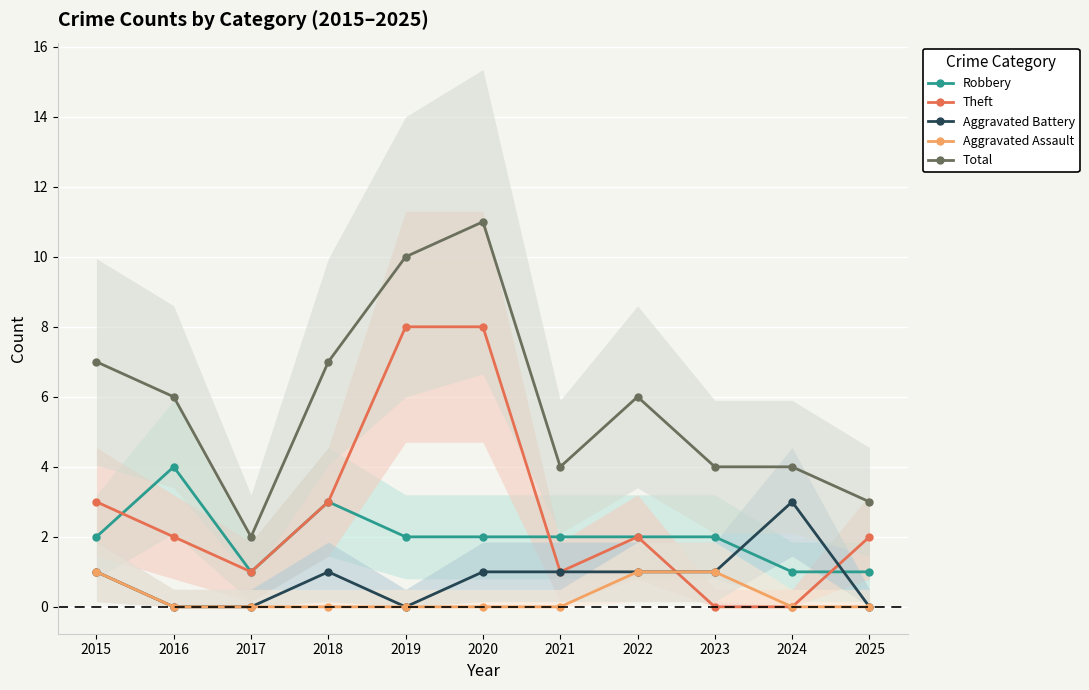

In Theft, how many points are lower than both neighbors (excluding endpoints)?

2